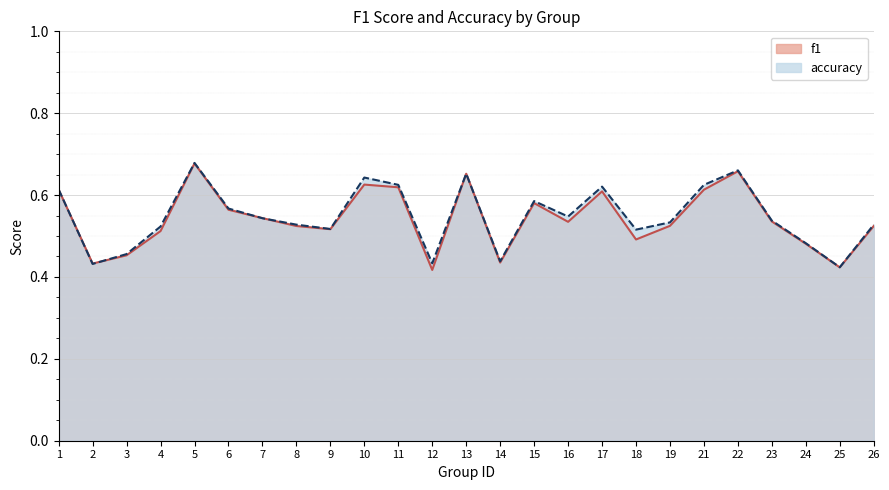

What is the minimum value shown in the chart?

0.4